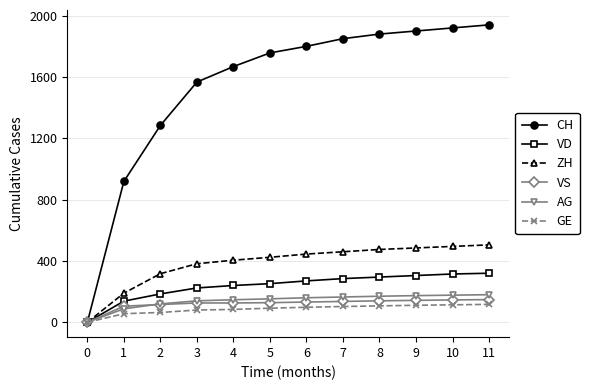

What is the sum of the VS values at 2 and 11?

264